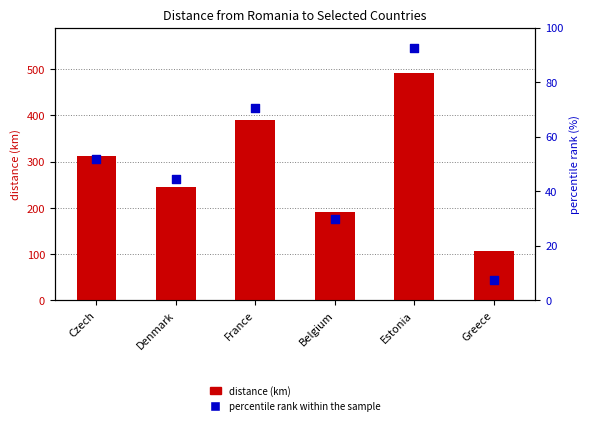

What are all the series names shown in the legend?

distance (km), percentile rank within the sample